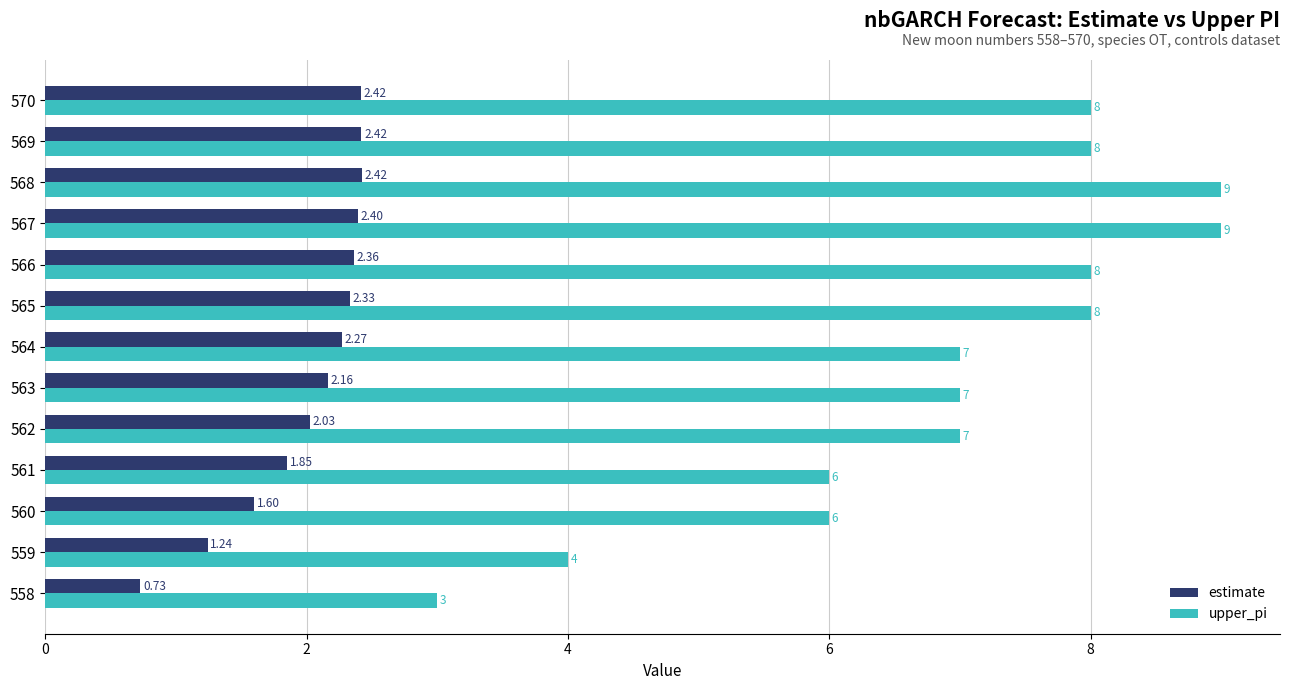

List the series in order of their peak value, highest first.

upper_pi, estimate